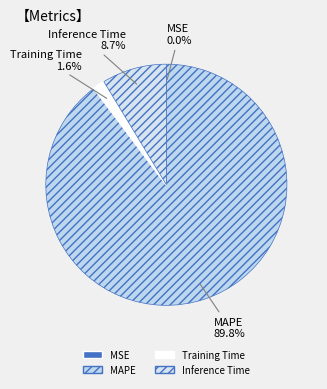

Is there a majority slice in this chart?

Yes